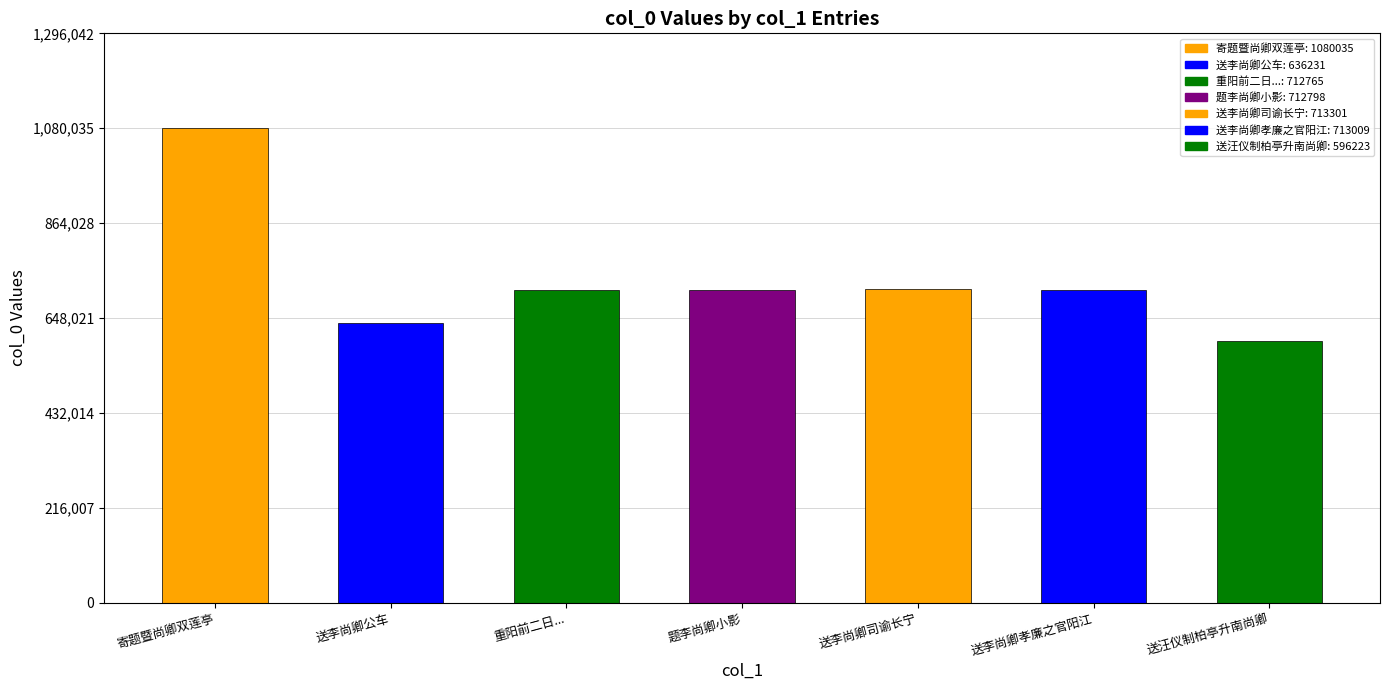

Which has a higher value, 送汪仪制柏亭升南尚卿 or 题李尚卿小影?

题李尚卿小影